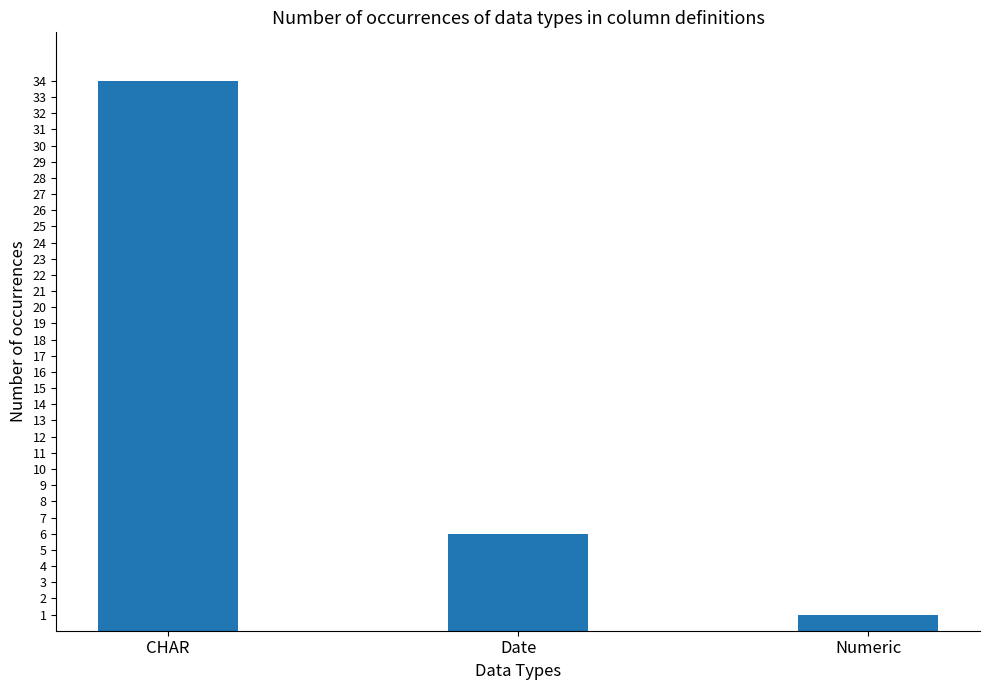

List the labels in order of value, smallest first.

Numeric, Date, CHAR